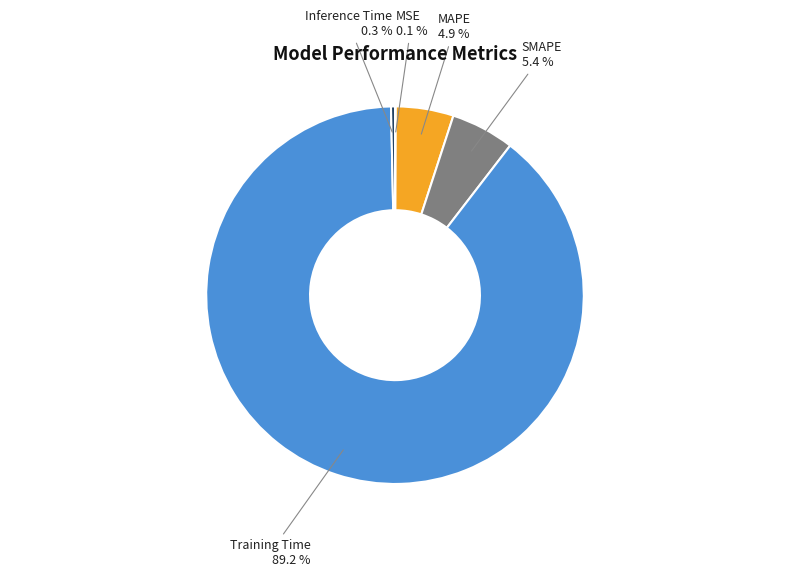

Does any single category account for the majority?

Yes